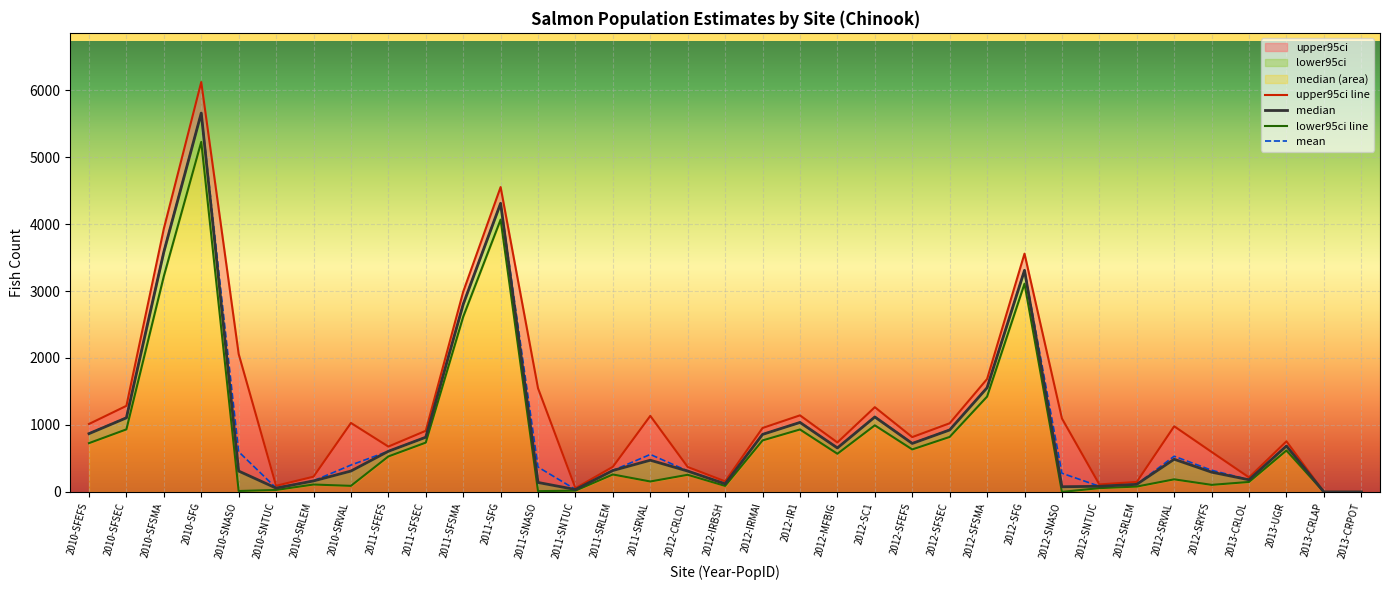

Reading left to right, what are all the values shown in this chart?

upper95ci line: 2010-SFEFS=1014.7	2010-SFSEC=1285.8	2010-SFSMA=3930.8	2010-SFG=6119.7	2010-SNASO=2059.4	2010-SNTUC=92.1	2010-SRLEM=228.2	2010-SRVAL=1030.1	2011-SFEFS=677.6	2011-SFSEC=913.2	2011-SFSMA=2989.1	2011-SFG=4551.7	2011-SNASO=1547.4	2011-SNTUC=56.3	2011-SRLEM=375.4	2011-SRVAL=1136.2	2012-CRLOL=372.5	2012-IRBSH=158.5	2012-IRMAI=955.2	2012-IR1=1143.7	2012-MFBIG=739.0	2012-SC1=1265.8	2012-SFEFS=819.0	2012-SFSEC=1025.5	2012-SFSMA=1686.4	2012-SFG=3557.6	2012-SNASO=1097.2	2012-SNTUC=112.5	2012-SRLEM=149.8	2012-SRVAL=980.7	2012-SRYFS=597.4	2013-CRLOL=217.0	2013-UGR=755.7	2013-CRLAP=0.0	2013-CRPOT=0.0
median: 2010-SFEFS=870.5	2010-SFSEC=1106.5	2010-SFSMA=3582.8	2010-SFG=5656.4	2010-SNASO=312.2	2010-SNTUC=57.6	2010-SRLEM=164.5	2010-SRVAL=312.2	2011-SFEFS=607.2	2011-SFSEC=816.9	2011-SFSMA=2801.3	2011-SFG=4309.1	2011-SNASO=141.8	2011-SNTUC=36.2	2011-SRLEM=320.2	2011-SRVAL=473.9	2012-CRLOL=311.8	2012-IRBSH=121.2	2012-IRMAI=859.4	2012-IR1=1037.9	2012-MFBIG=657.1	2012-SC1=1119.7	2012-SFEFS=724.3	2012-SFSEC=925.4	2012-SFSMA=1555.6	2012-SFG=3308.6	2012-SNASO=77.8	2012-SNTUC=84.5	2012-SRLEM=113.9	2012-SRVAL=488.5	2012-SRYFS=295.6	2013-CRLOL=181.9	2013-UGR=686.3	2013-CRLAP=0.0	2013-CRPOT=0.0
lower95ci line: 2010-SFEFS=728.8	2010-SFSEC=934.4	2010-SFSMA=3221.2	2010-SFG=5226.2	2010-SNASO=14.3	2010-SNTUC=29.9	2010-SRLEM=110.9	2010-SRVAL=91.1	2011-SFEFS=530.2	2011-SFSEC=736.8	2011-SFSMA=2615.3	2011-SFG=4065.9	2011-SNASO=12.0	2011-SNTUC=19.7	2011-SRLEM=260.9	2011-SRVAL=156.3	2012-CRLOL=256.3	2012-IRBSH=90.3	2012-IRMAI=769.5	2012-IR1=932.9	2012-MFBIG=570.1	2012-SC1=994.9	2012-SFEFS=635.0	2012-SFSEC=821.5	2012-SFSMA=1423.8	2012-SFG=3109.2	2012-SNASO=0.3	2012-SNTUC=57.3	2012-SRLEM=80.5	2012-SRVAL=188.5	2012-SRYFS=105.9	2013-CRLOL=149.3	2013-UGR=619.0	2013-CRLAP=0.0	2013-CRPOT=0.0
mean: 2010-SFEFS=872.9	2010-SFSEC=1110.4	2010-SFSMA=3590.2	2010-SFG=5658.0	2010-SNASO=600.1	2010-SNTUC=59.2	2010-SRLEM=166.3	2010-SRVAL=401.4	2011-SFEFS=607.5	2011-SFSEC=818.4	2011-SFSMA=2803.2	2011-SFG=4309.5	2011-SNASO=371.8	2011-SNTUC=37.1	2011-SRLEM=320.9	2011-SRVAL=560.1	2012-CRLOL=313.7	2012-IRBSH=122.2	2012-IRMAI=860.1	2012-IR1=1038.9	2012-MFBIG=657.5	2012-SC1=1121.9	2012-SFEFS=726.8	2012-SFSEC=928.0	2012-SFSMA=1557.8	2012-SFG=3311.0	2012-SNASO=279.6	2012-SNTUC=85.2	2012-SRLEM=114.8	2012-SRVAL=533.5	2012-SRYFS=324.2	2013-CRLOL=182.6	2013-UGR=686.9	2013-CRLAP=0.0	2013-CRPOT=0.0